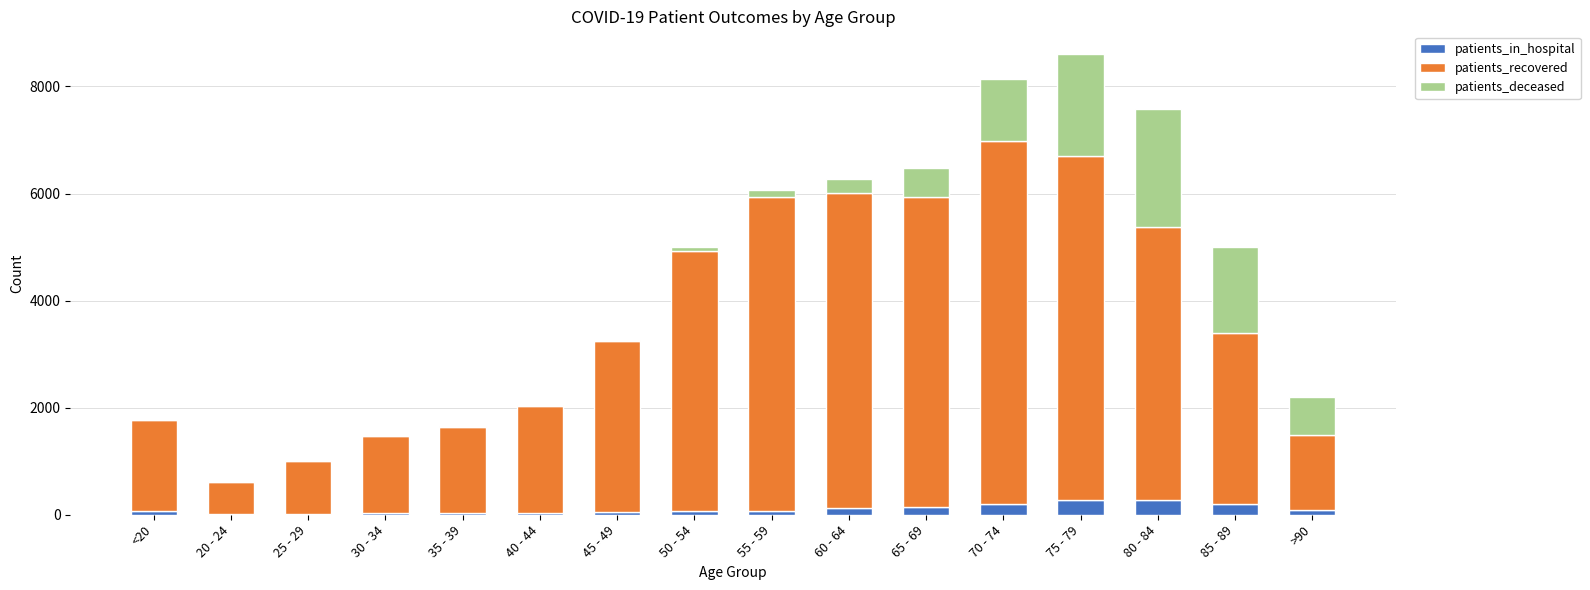

What is the highest value of the patients_in_hospital series?

275